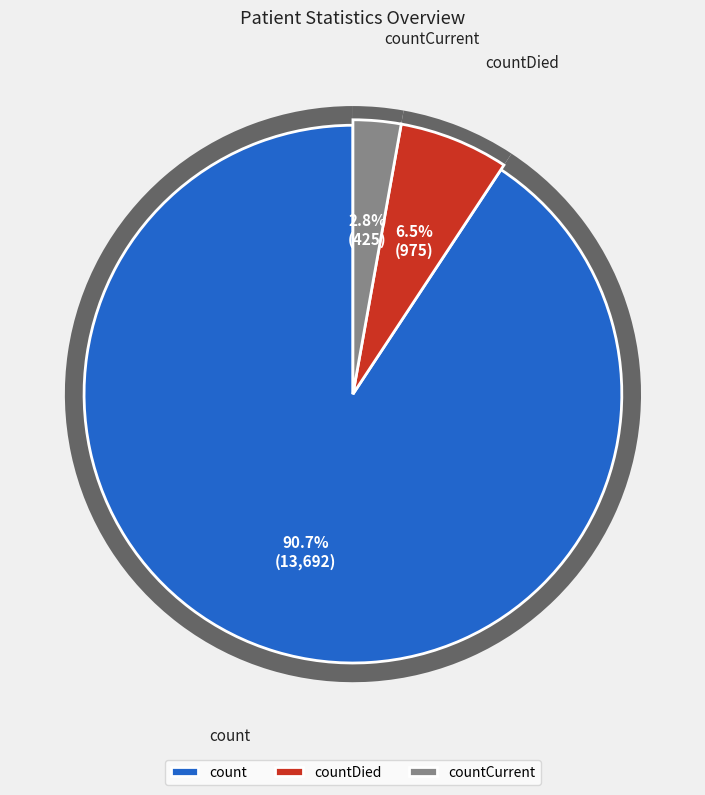

Approximately how many times larger is the value at count compared to countCurrentSuspected?

32.2